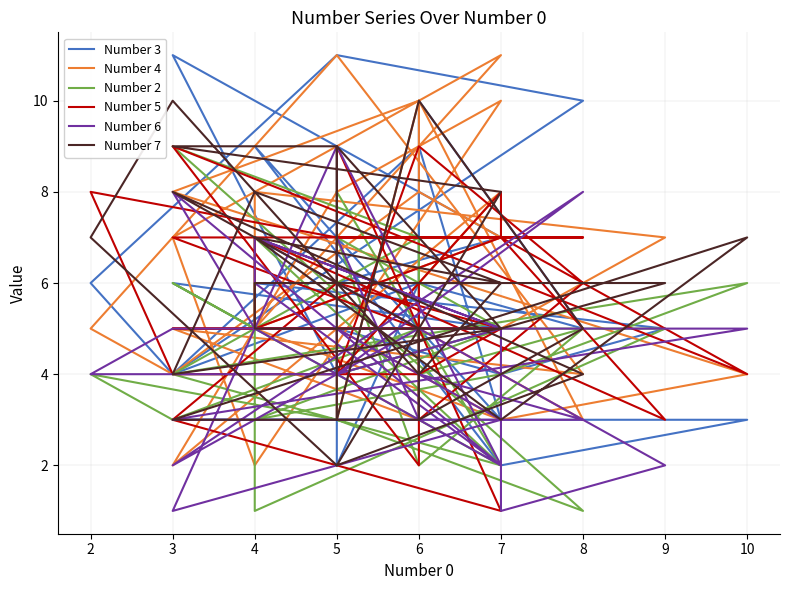

How many values in the Number 4 series are below 5?

11